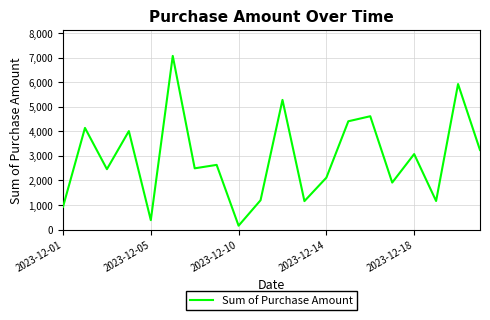

What is the maximum value shown in the chart?

7070